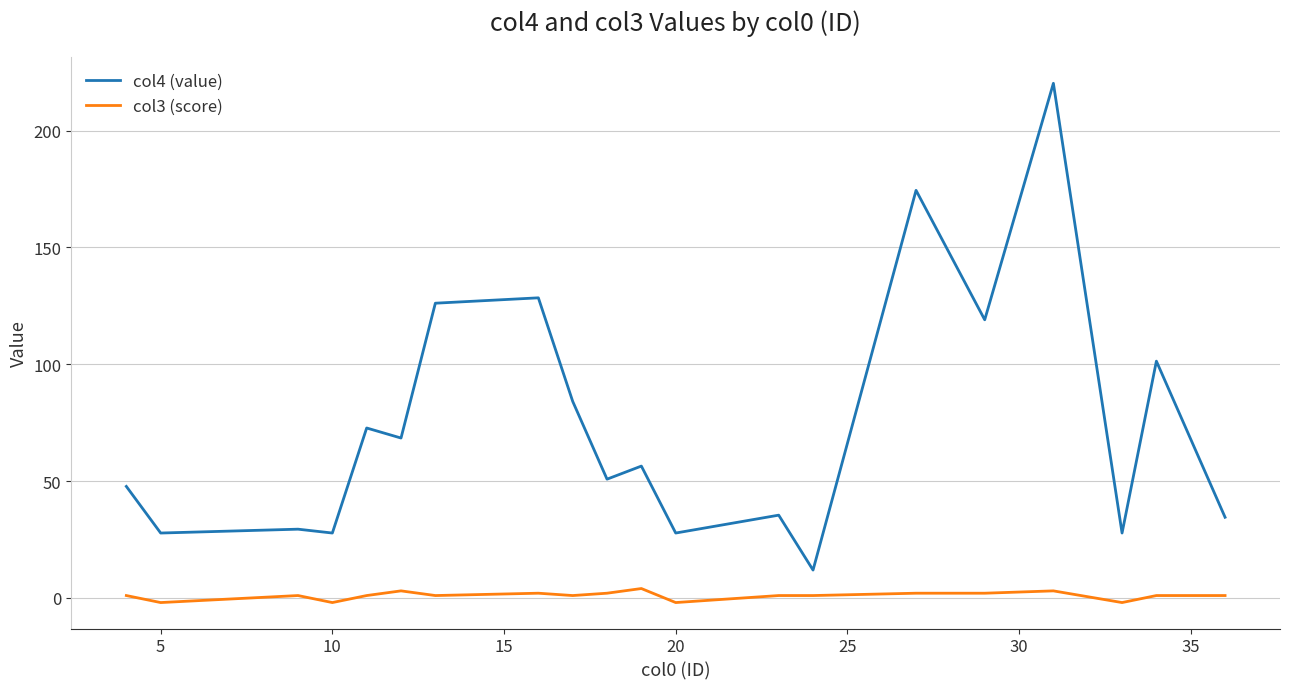

What is the maximum value shown in the chart?

220.2